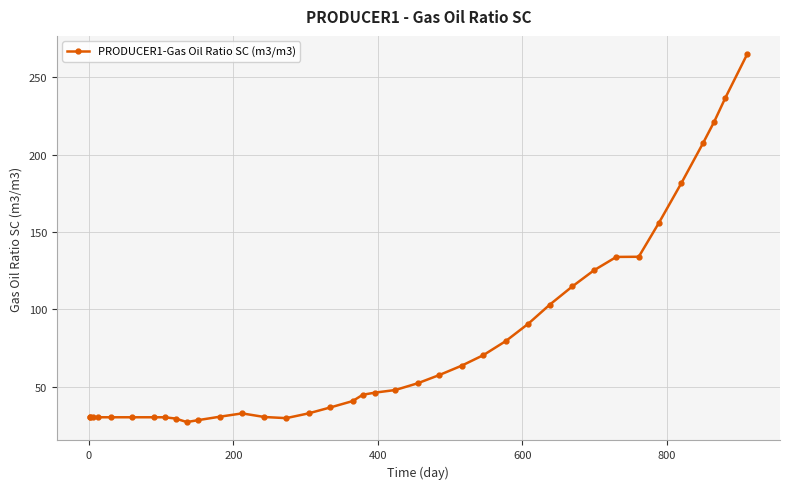

What is the value of the 9th point from the left?

29.3